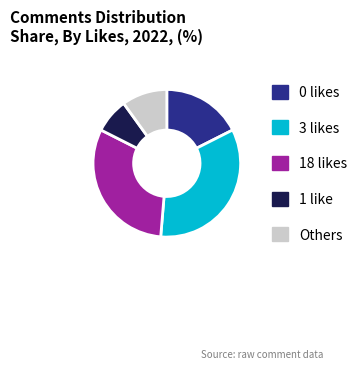

Does any single category account for the majority?

No